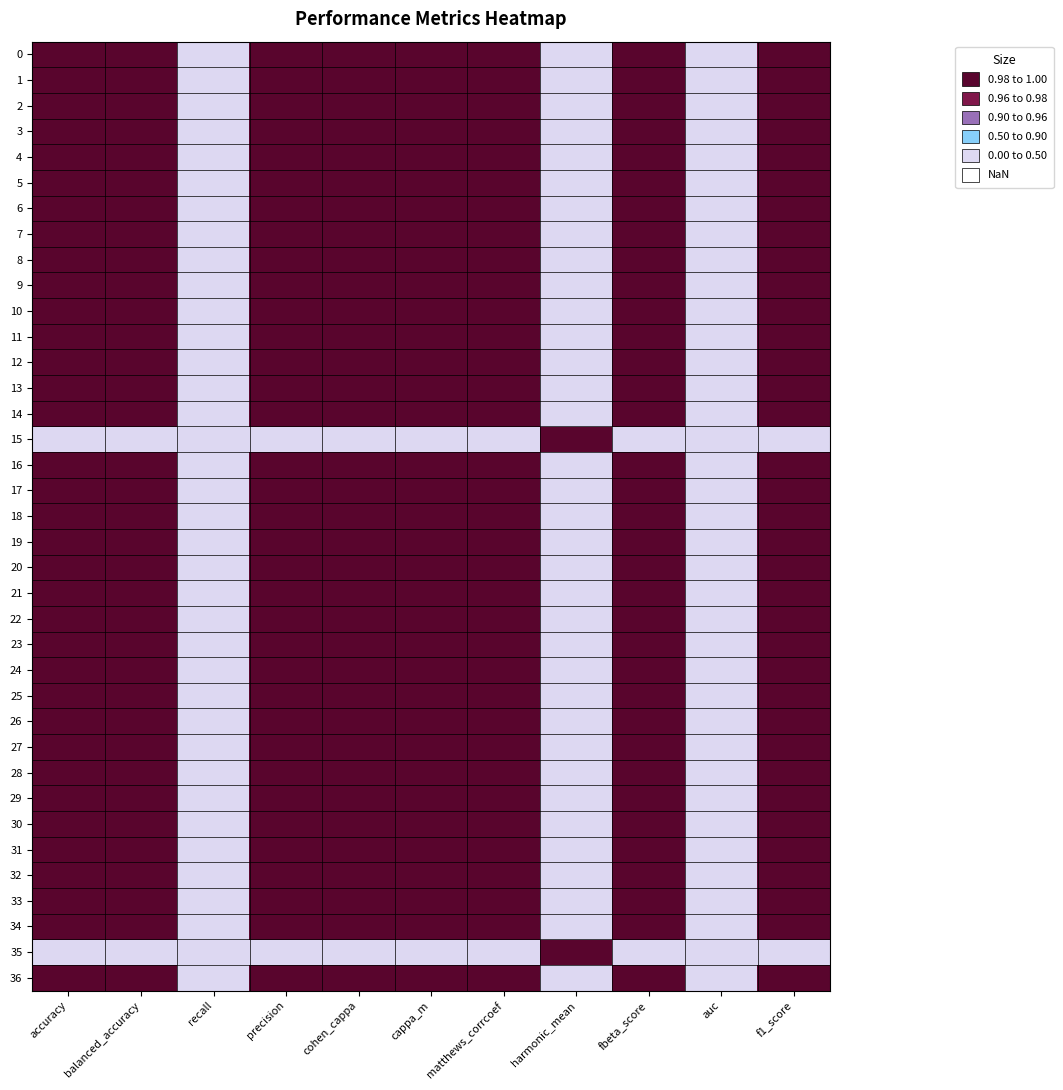

List the series in order of their peak value, highest first.

0, 1, 2, 3, 4, 5, 6, 7, 8, 9, 10, 11, 12, 13, 14, 15, 16, 17, 18, 19, 20, 21, 22, 23, 24, 25, 26, 27, 28, 29, 30, 31, 32, 33, 34, 35, 36